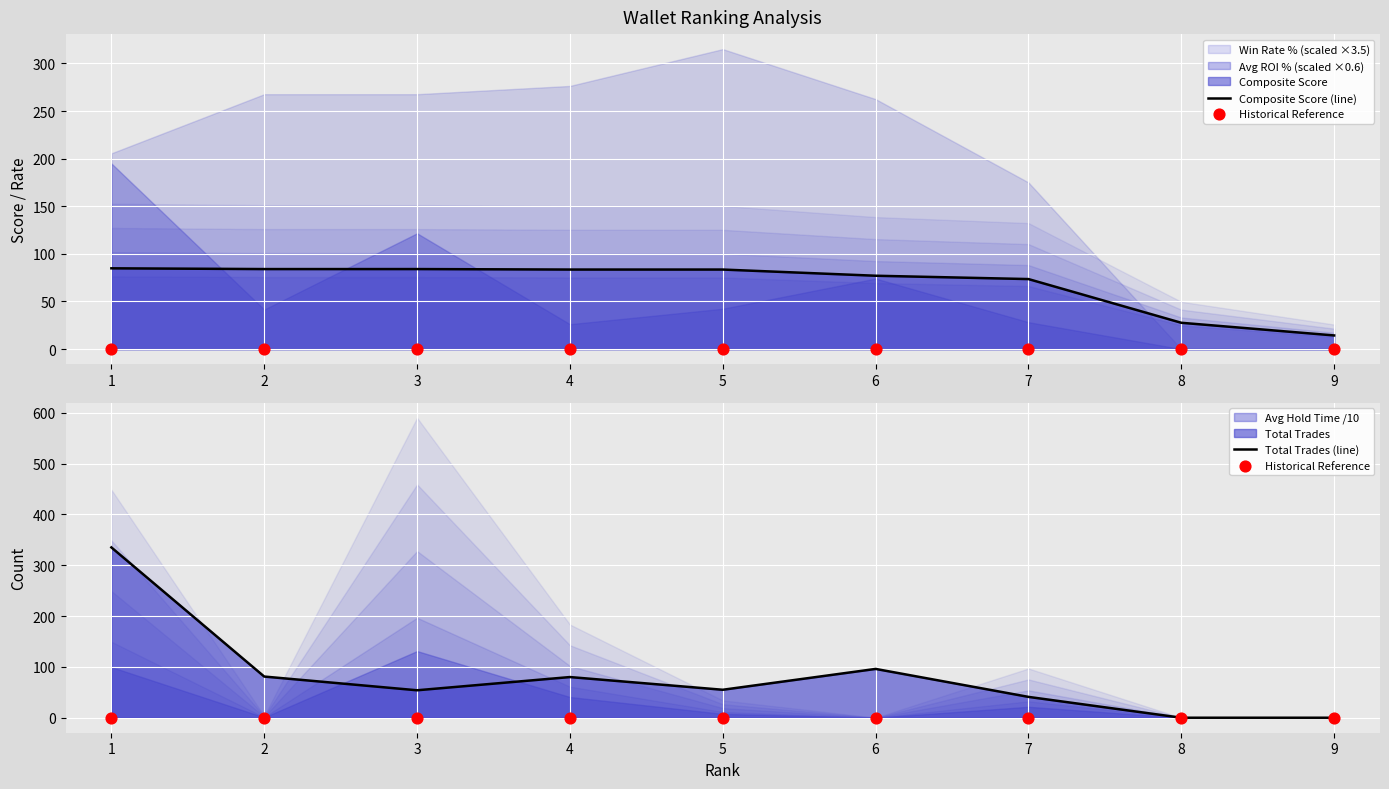

Which series has the widest spread of Y values?

Total Trades (line)